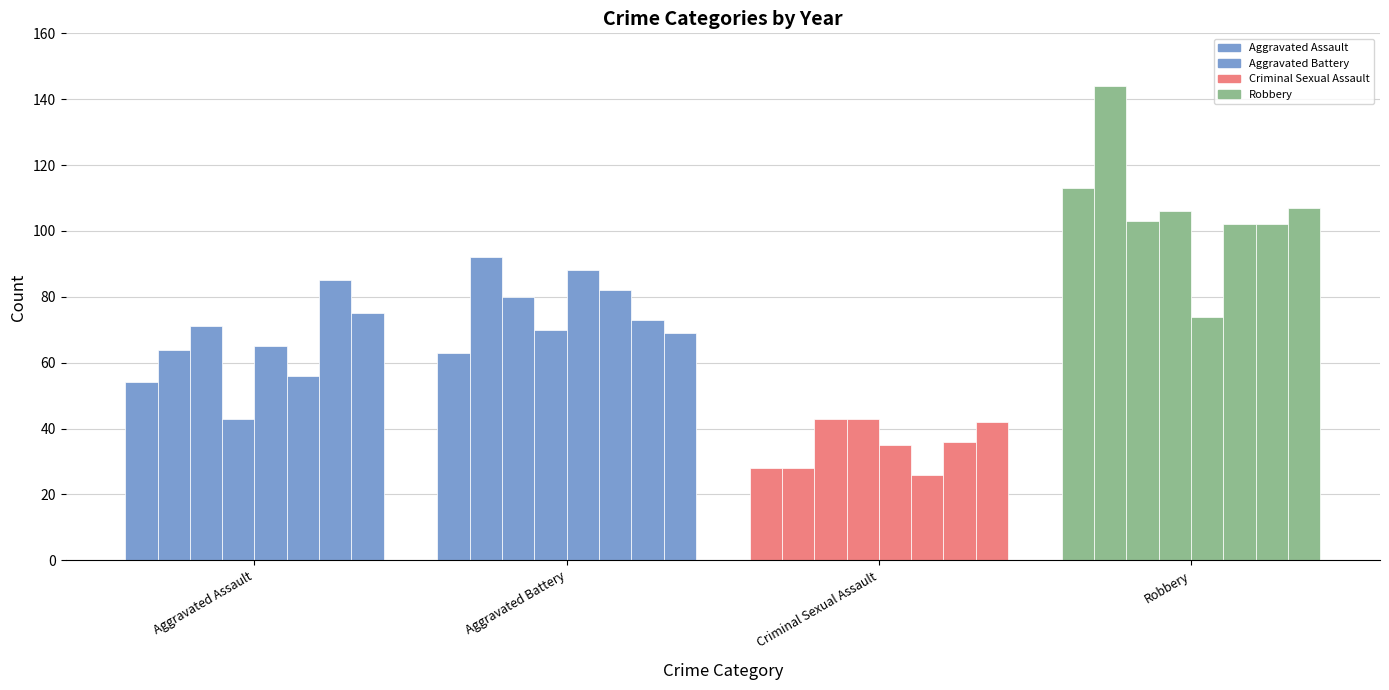

Which series has the largest range (max minus min)?

Robbery